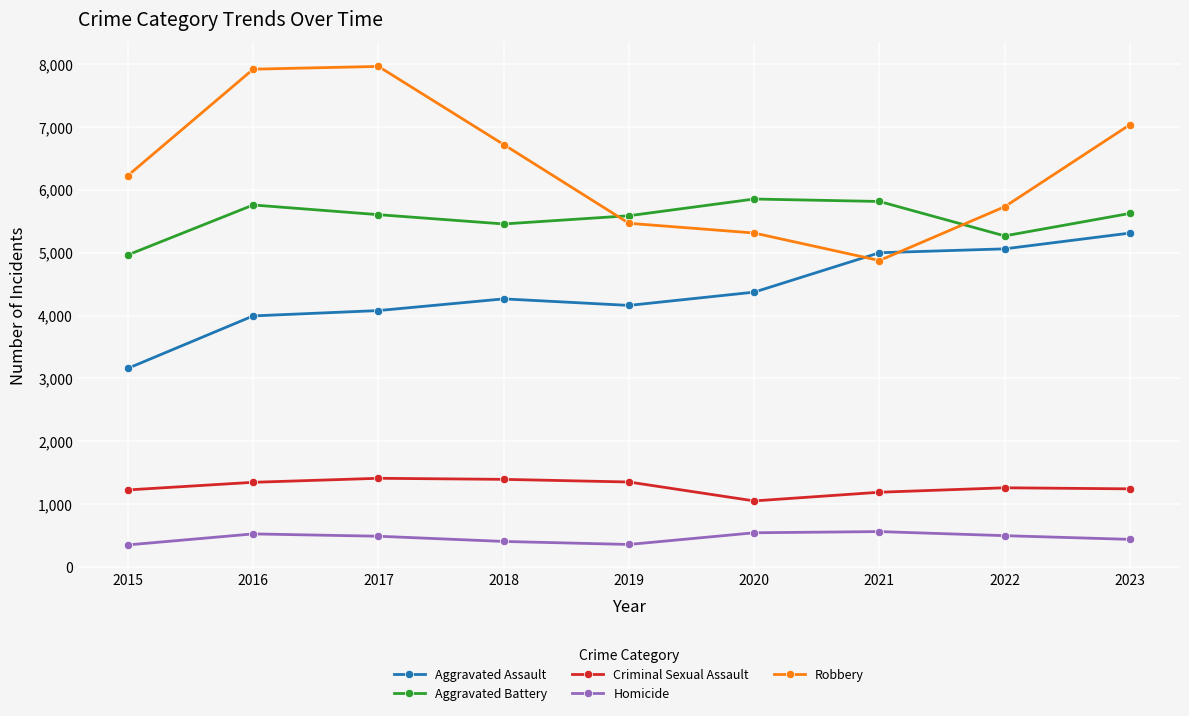

In Aggravated Battery, how many points are higher than both neighbors (excluding endpoints)?

2